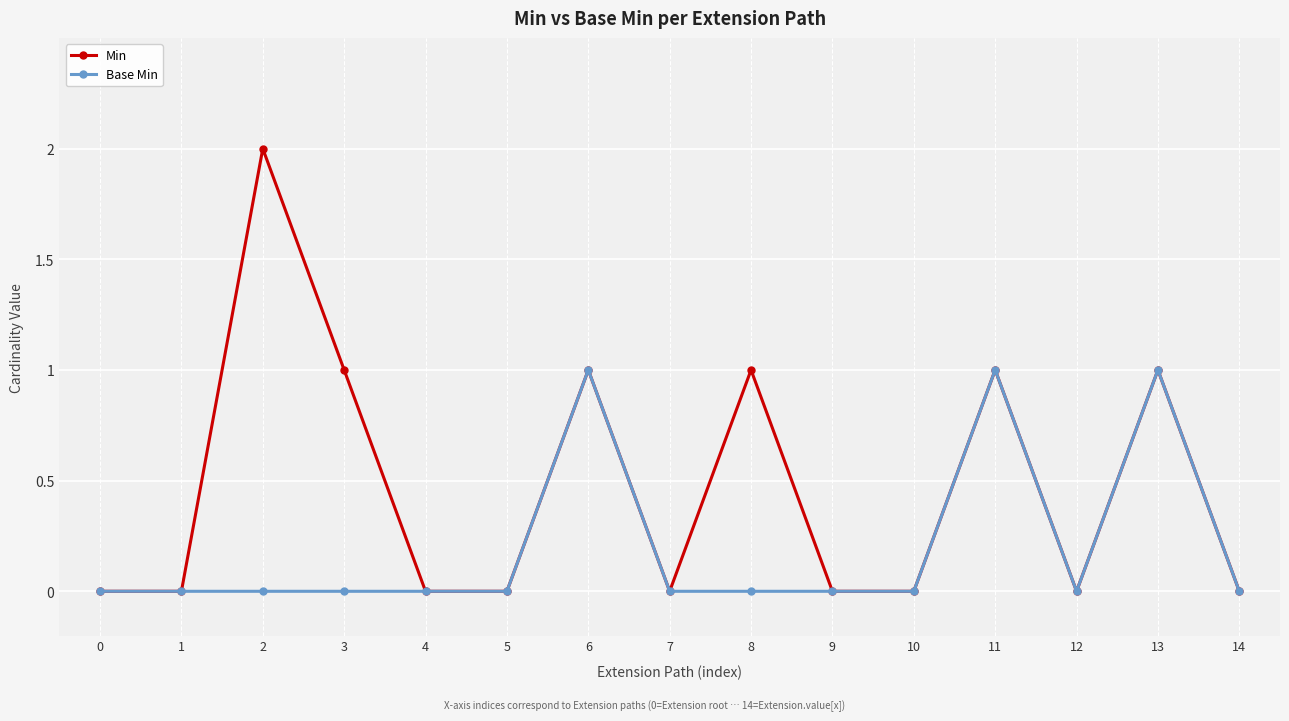

List the series in order of their overall mean, lowest first.

Base Min, Min